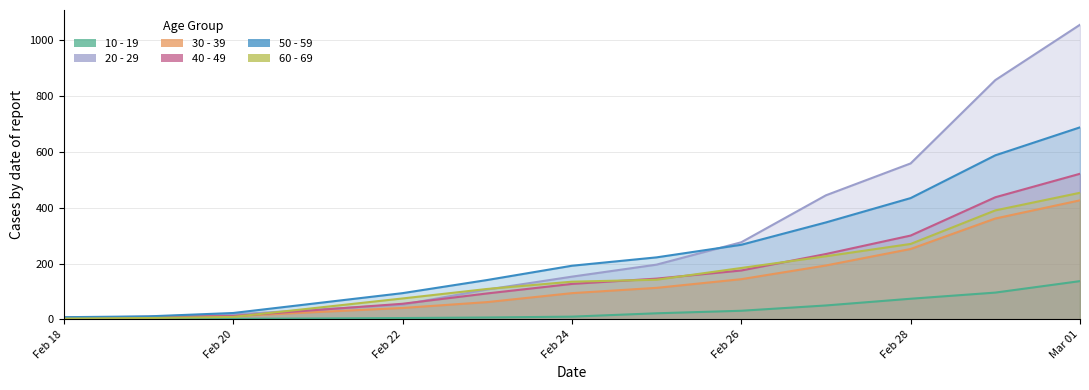

Which series has the largest range (max minus min)?

20 - 29